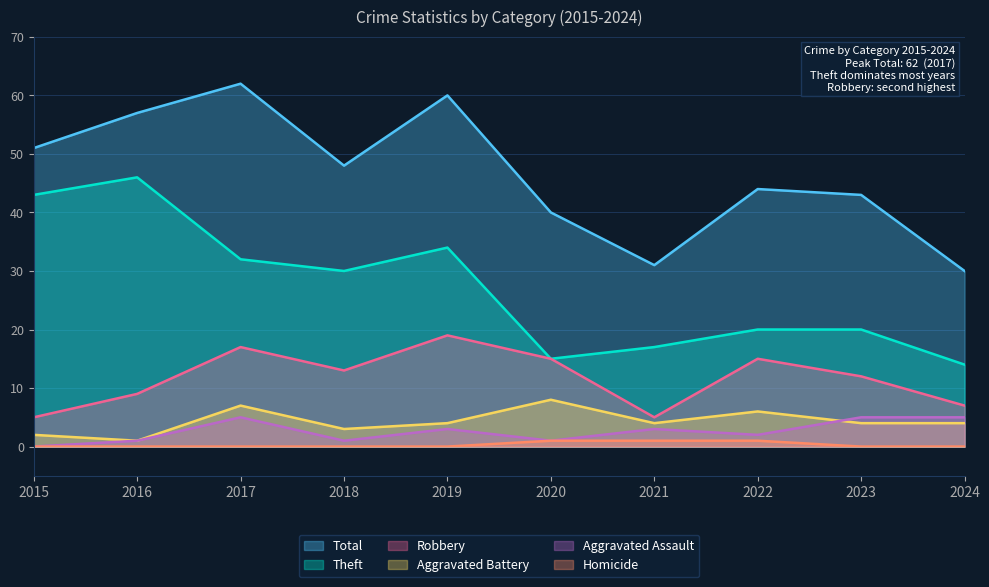

The Aggravated Assault series shows 3 at 2021. True or false?

True